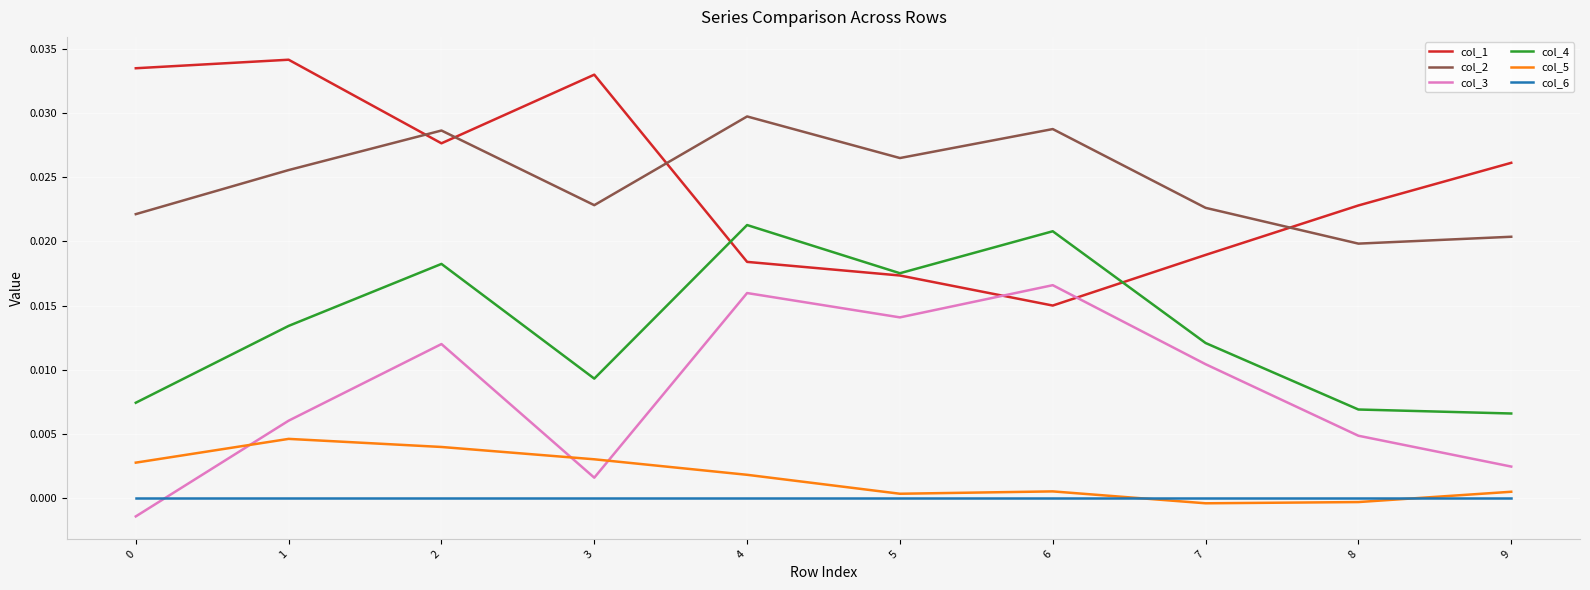

At how many categories does at least one series exceed 0?

10